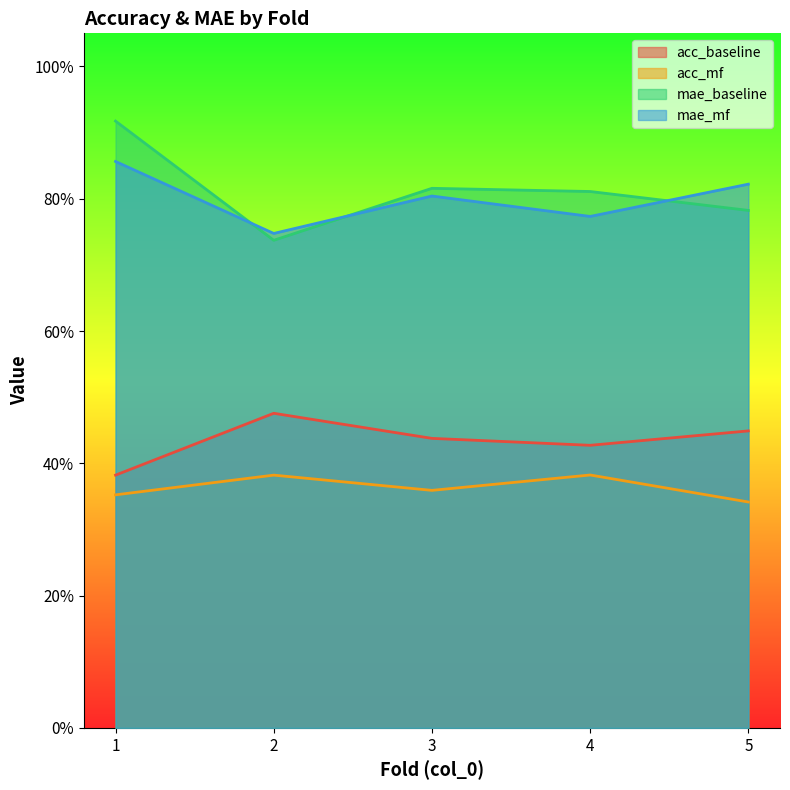

At which category is the sum across all series the highest?

1